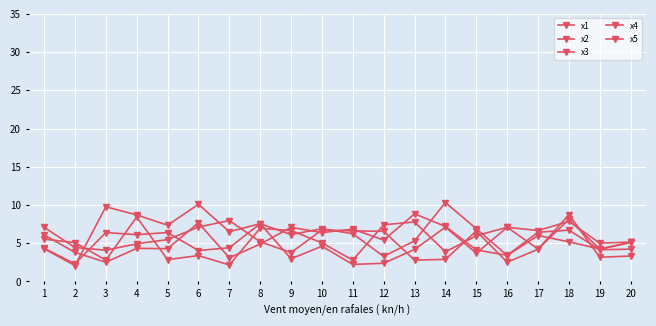

Reading left to right, what are all the values shown in this chart?

x1: 1=6.1	2=3.8	3=2.5	4=4.3	5=4.3	6=7.7	7=3.1	8=4.9	9=7.1	10=6.4	11=6.8	12=5.4	13=8.8	14=7.2	15=4.1	16=3.4	17=6.4	18=6.7	19=4.2	20=4.2
x2: 1=5.5	2=5.1	3=2.8	4=8.4	5=2.8	6=3.4	7=2.1	8=7.0	9=6.7	10=5.0	11=2.8	12=7.4	13=7.8	14=3.9	15=6.0	16=7.1	17=4.2	18=8.1	19=4.2	20=5.1
x3: 1=7.1	2=4.4	3=4.1	4=4.9	5=5.5	6=7.1	7=8.0	8=5.2	9=3.8	10=6.7	11=6.6	12=6.6	13=2.8	14=2.9	15=6.6	16=2.5	17=4.2	18=8.7	19=3.2	20=3.3
x4: 1=4.3	2=2.3	3=6.4	4=6.1	5=6.4	6=4.0	7=4.4	8=7.5	9=6.1	10=6.9	11=6.2	12=3.3	13=5.3	14=10.3	15=6.9	16=3.4	17=6.0	18=5.2	19=4.2	20=5.1
x5: 1=4.3	2=2.1	3=9.8	4=8.7	5=7.4	6=10.1	7=6.5	8=7.6	9=3.0	10=4.6	11=2.2	12=2.4	13=4.2	14=7.1	15=3.7	16=7.1	17=6.7	18=7.9	19=5.0	20=5.1